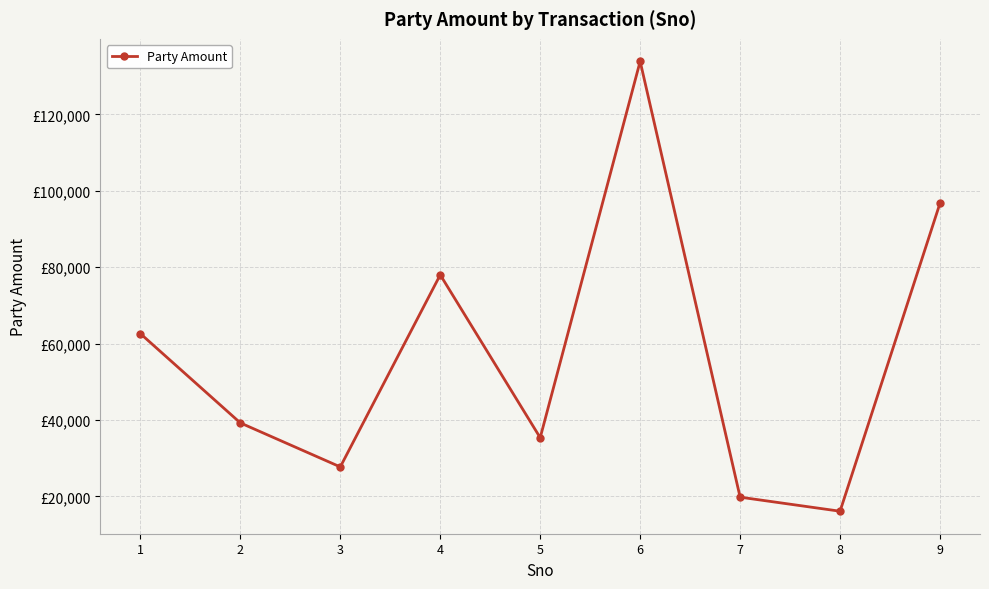

The value at 9 is 96770. True or false?

True